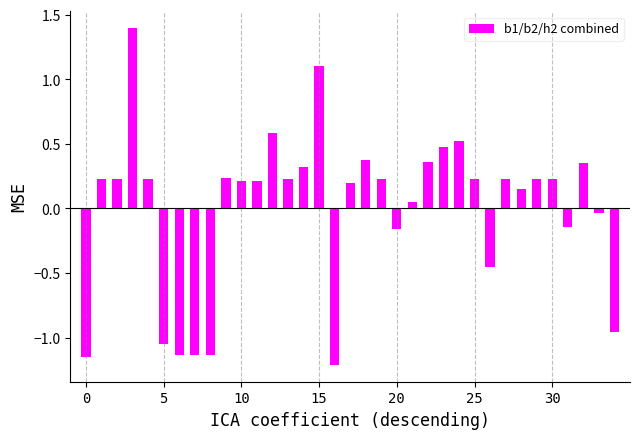

Are the bars horizontal?

No